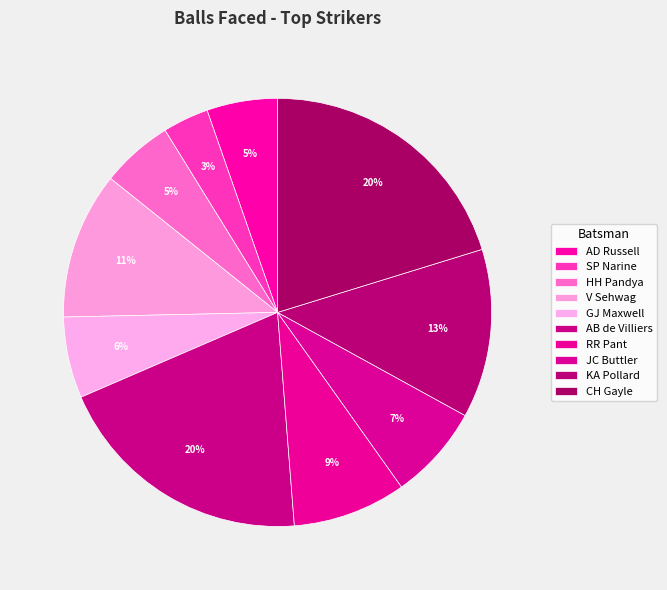

What is the largest slice in the pie chart?

CH Gayle